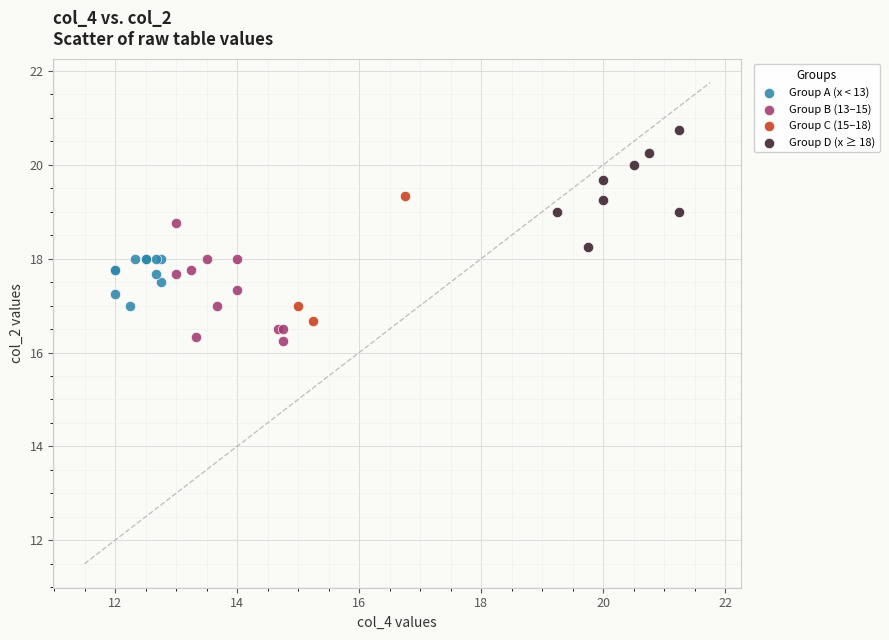

Which series has the largest Y range (max minus min)?

Group C (15–18)